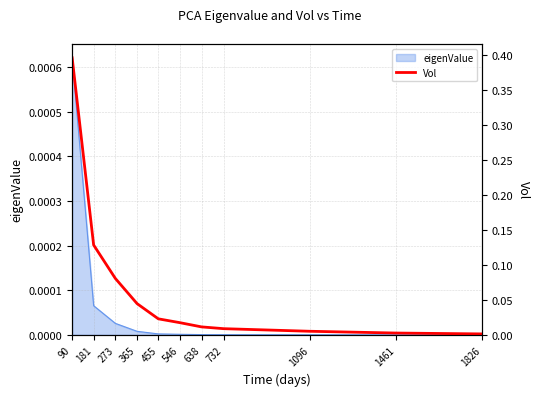

Reading right to left, what are all the values shown in this chart?

1826=0.0	1461=0.0	1096=0.0	732=0.0	638=0.0	546=0.0	455=0.0	365=0.0	273=0.1	181=0.1	90=0.4